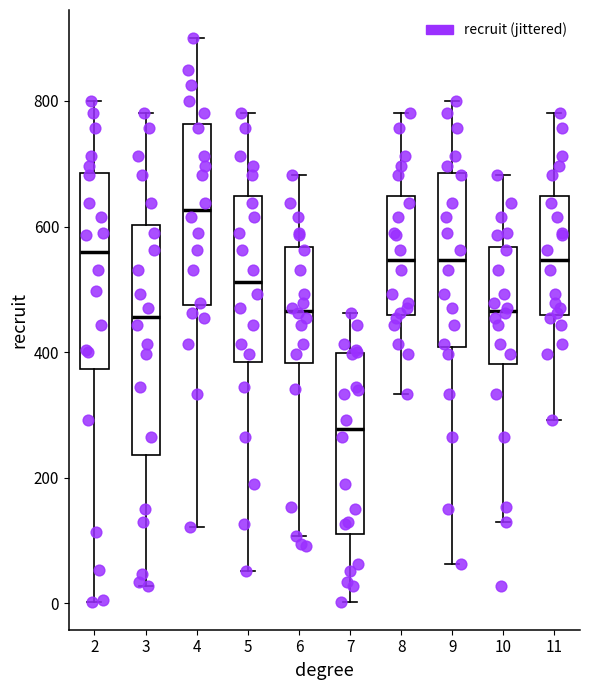

Reading left to right, transcribe this box plot: for each box, give where its median line is, the range the box spans, and where its two whiskers end, as read against the y-axis. The values are not printed on the chart, so give them approximately, as read against the axis.

2: median 560, box 380 to 680, whiskers 0 to 800
3: median 460, box 240 to 600, whiskers 20 to 780
4: median 620, box 480 to 760, whiskers 120 to 900
5: median 520, box 380 to 640, whiskers 60 to 780
6: median 460, box 380 to 560, whiskers 100 to 680
7: median 280, box 120 to 400, whiskers 0 to 460
8: median 540, box 460 to 640, whiskers 340 to 780
9: median 540, box 400 to 680, whiskers 60 to 800
10: median 460, box 380 to 560, whiskers 120 to 680
11: median 540, box 460 to 640, whiskers 300 to 780